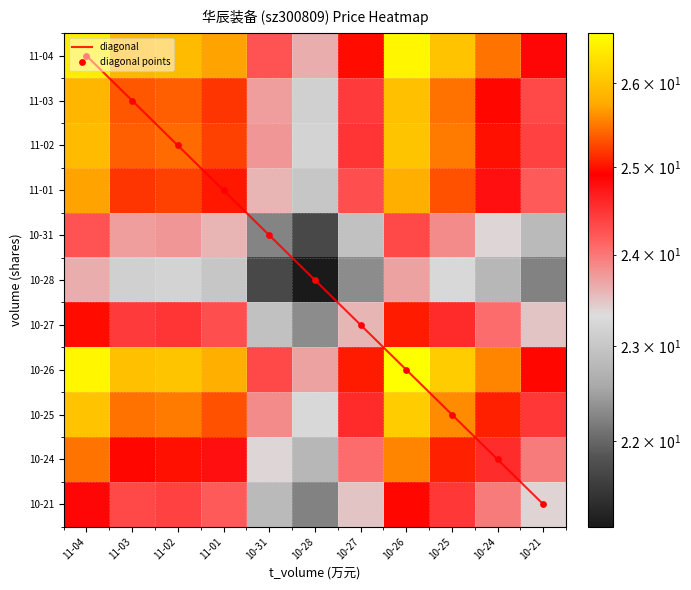

At which label does diagonal points first exceed 5?

10-28